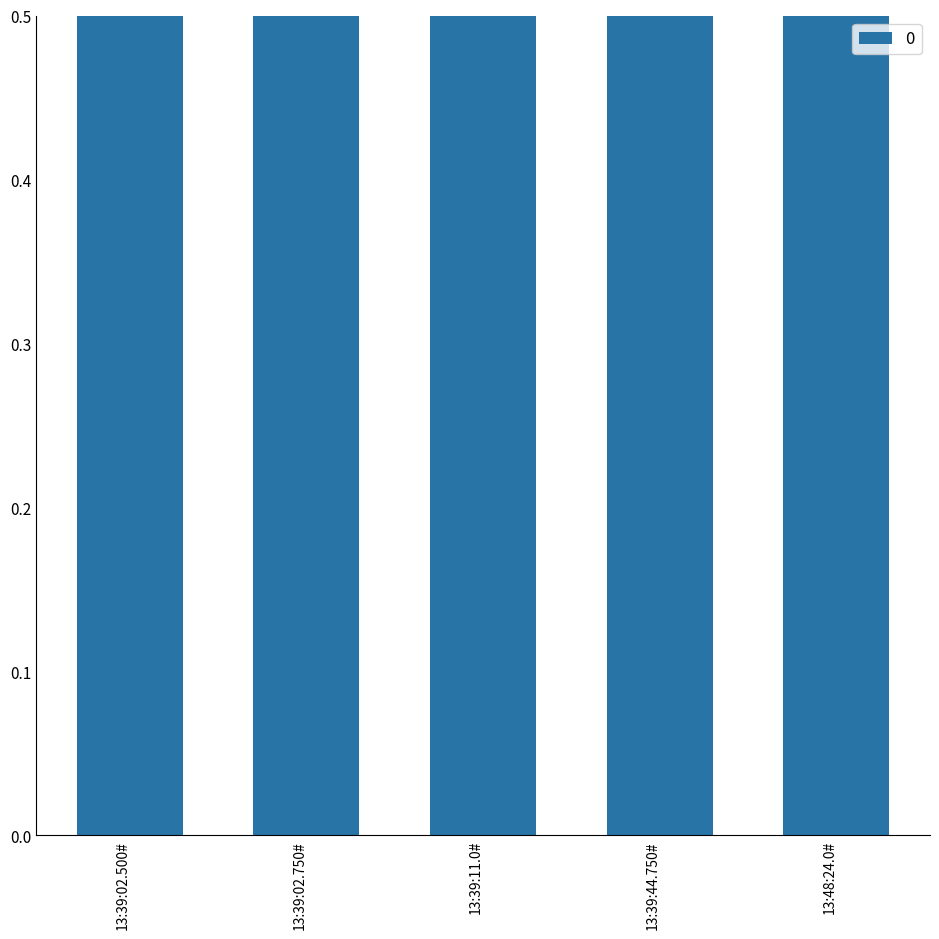

How many distinct data groups are displayed?

1